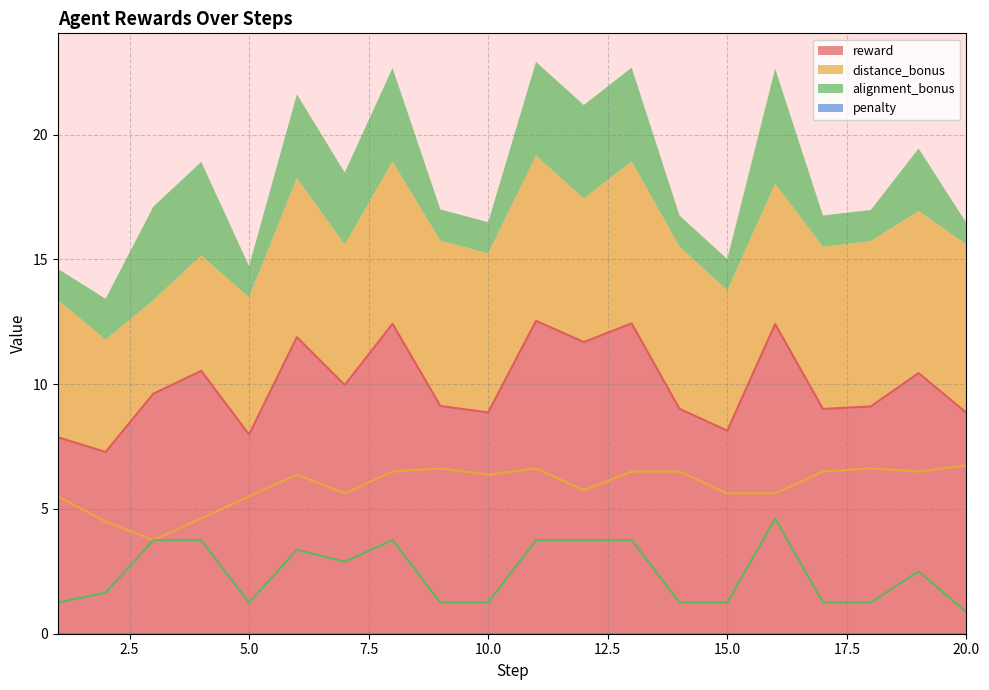

Rank the series by their average value, from highest to lowest.

reward, distance_bonus, alignment_bonus